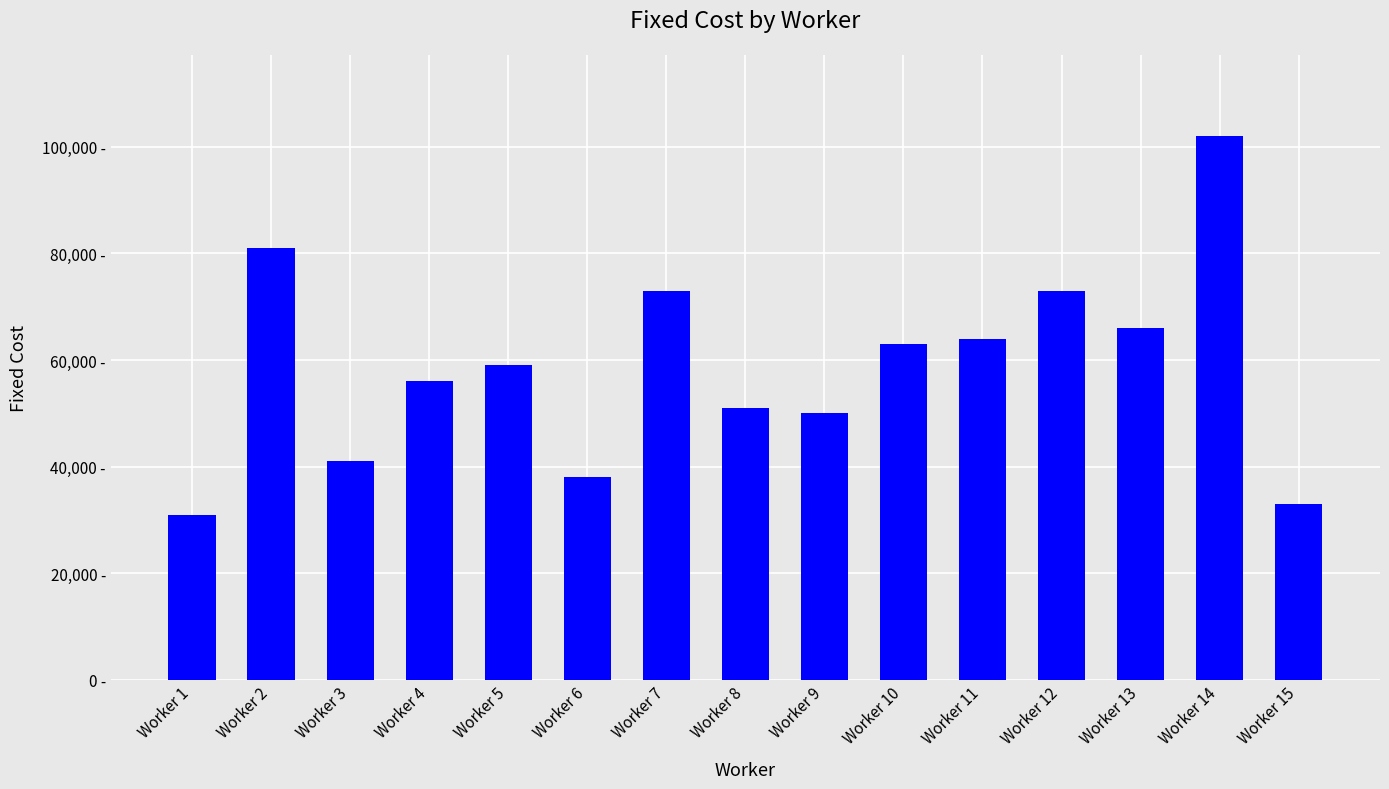

What is the value of the 9th bar from the left?

50000